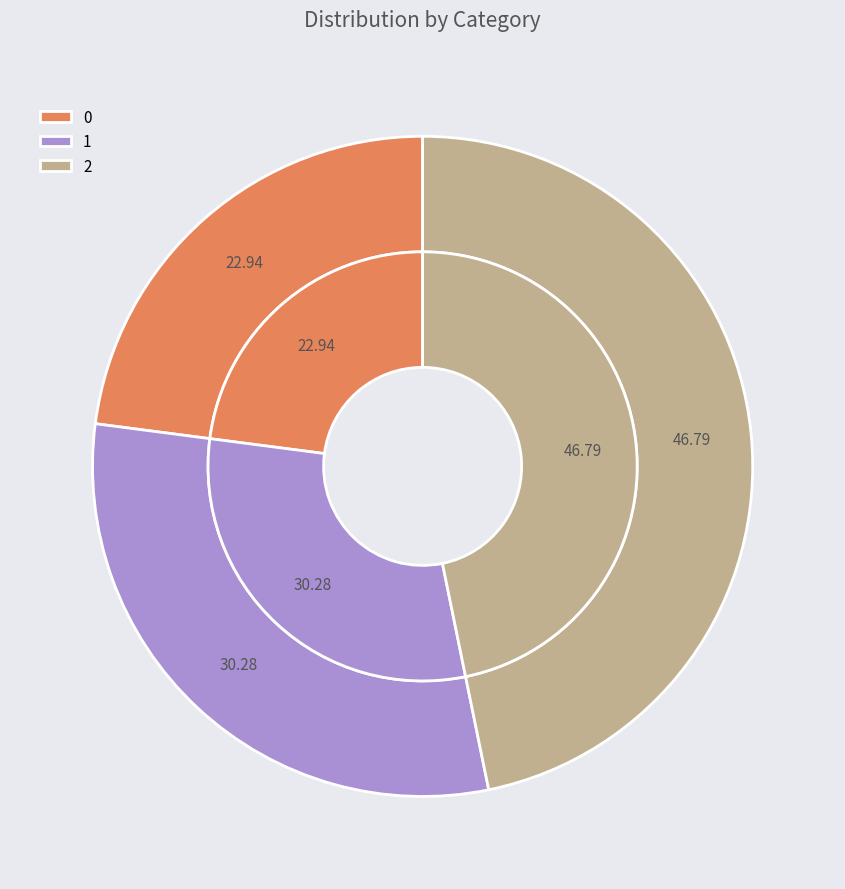

To the nearest percent, what is the combined percentage of 1 and 0?

53%